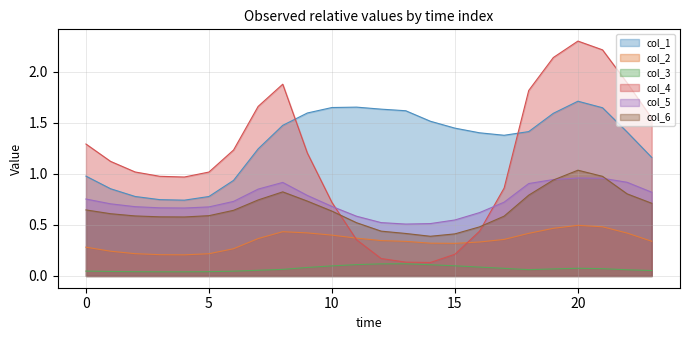

How many interior local peaks does the col_5 series have?

2